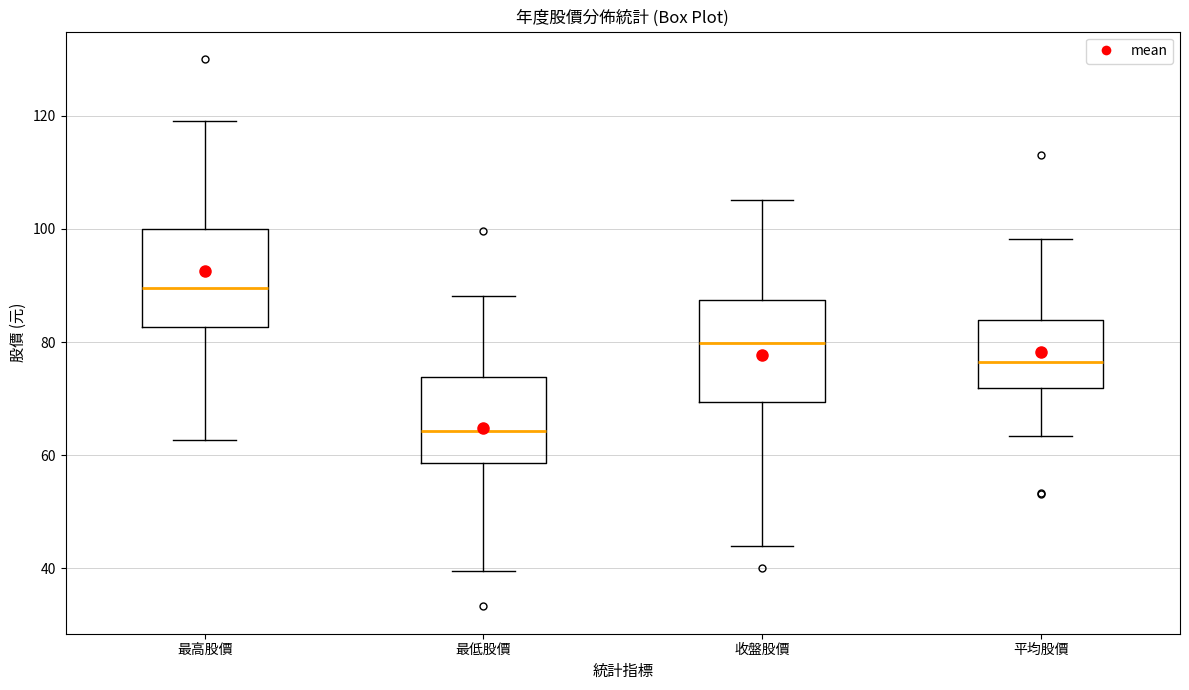

Which box's median line is the highest?

最高股價